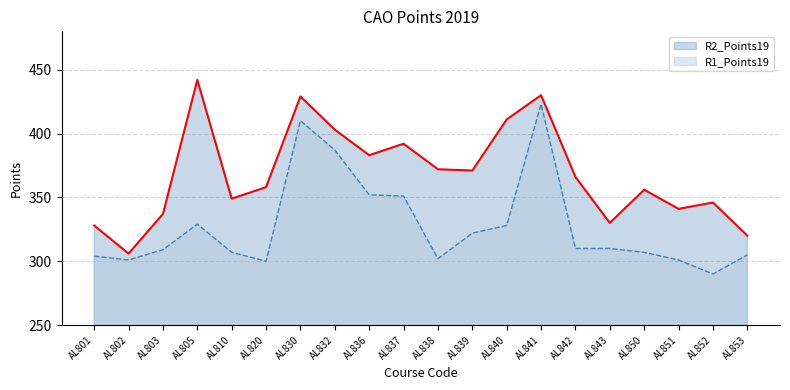

Is it true that R1_Points19 equals 309 at AL803?

True